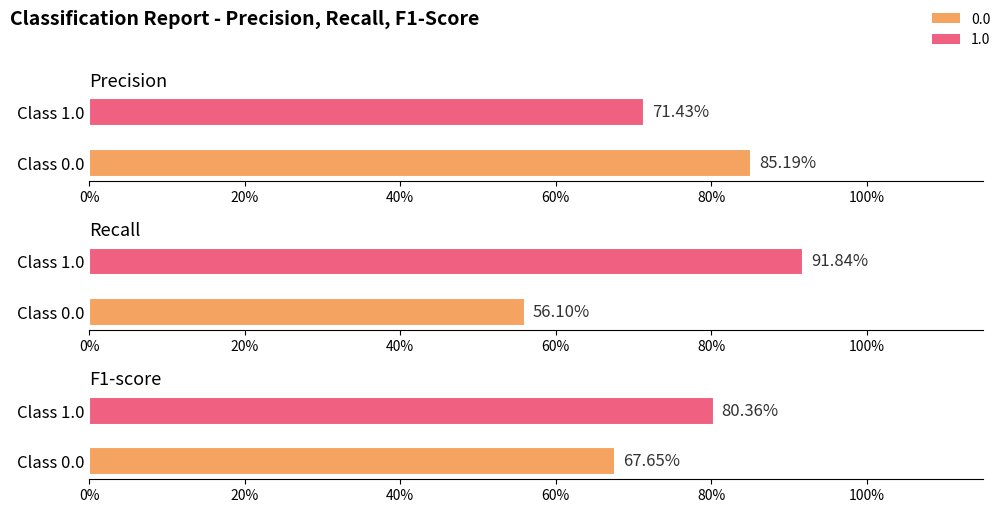

True or false: recall has a value of 0.6 at 0.0.

True